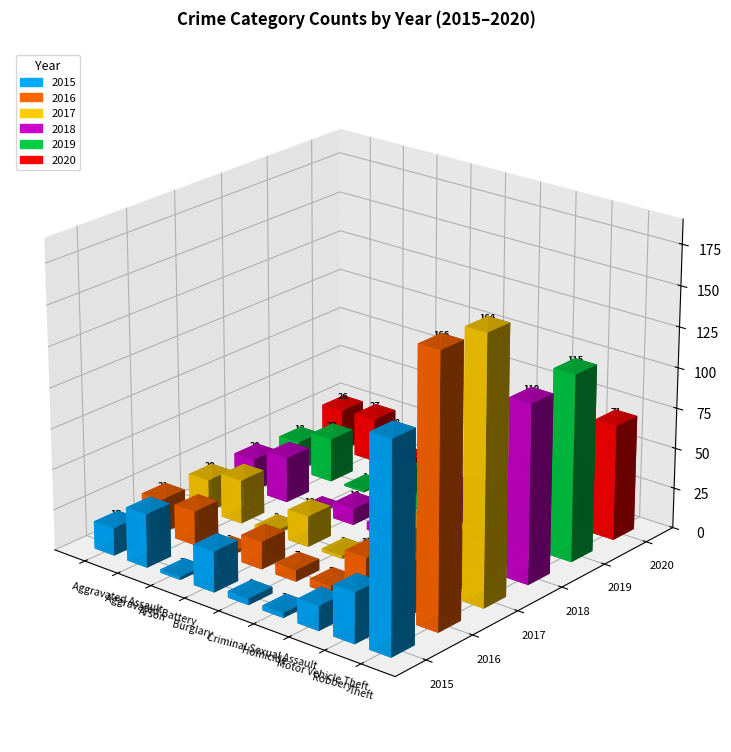

What is the sum of the 2018 values at Robbery and Burglary?

26